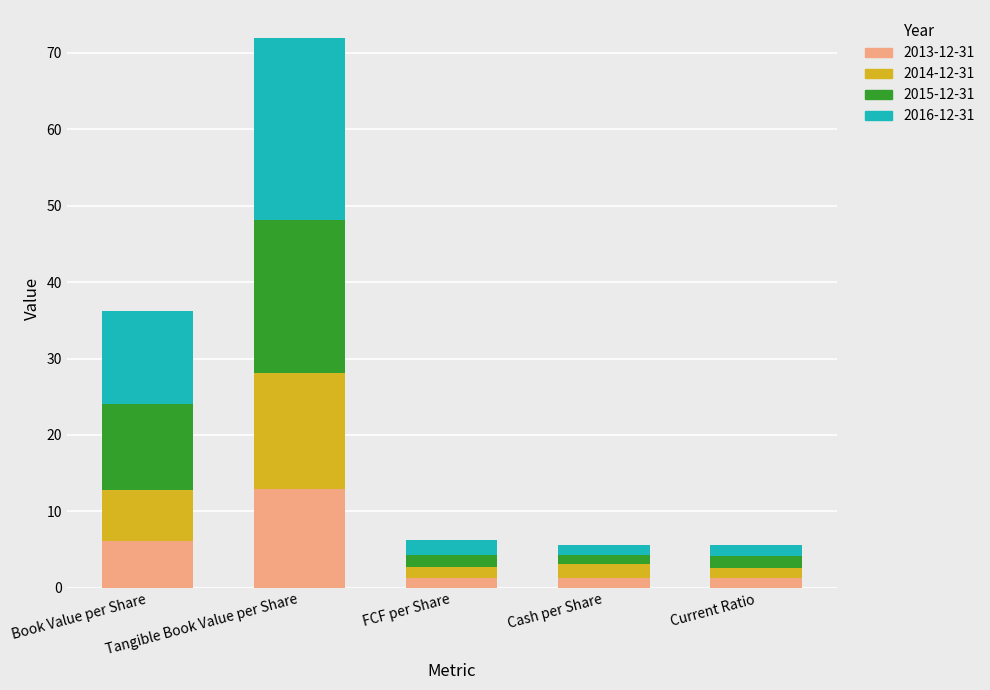

What is the minimum value for 2013-12-31?

1.3